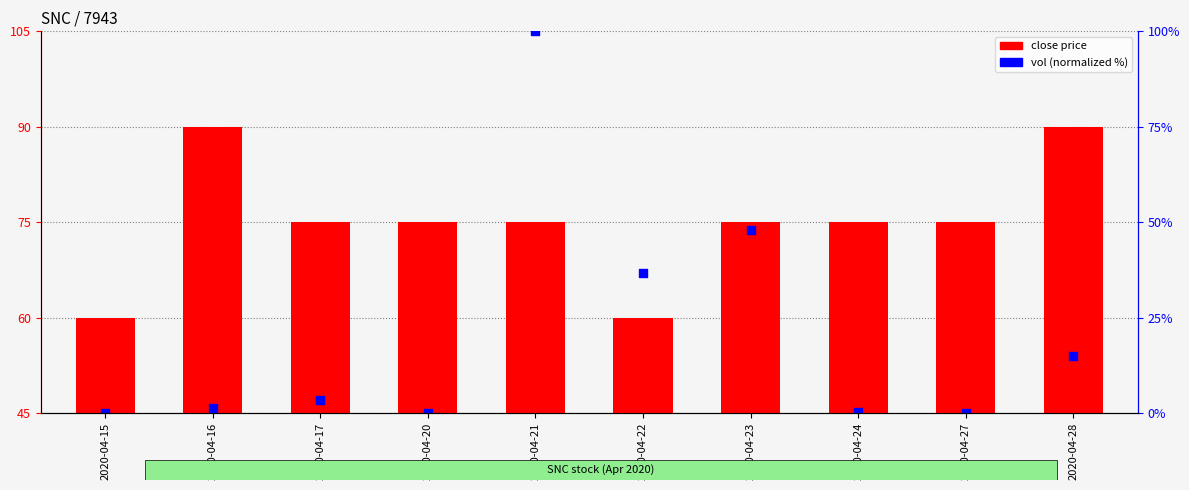

Which series has the largest Y range (max minus min)?

vol (normalized)